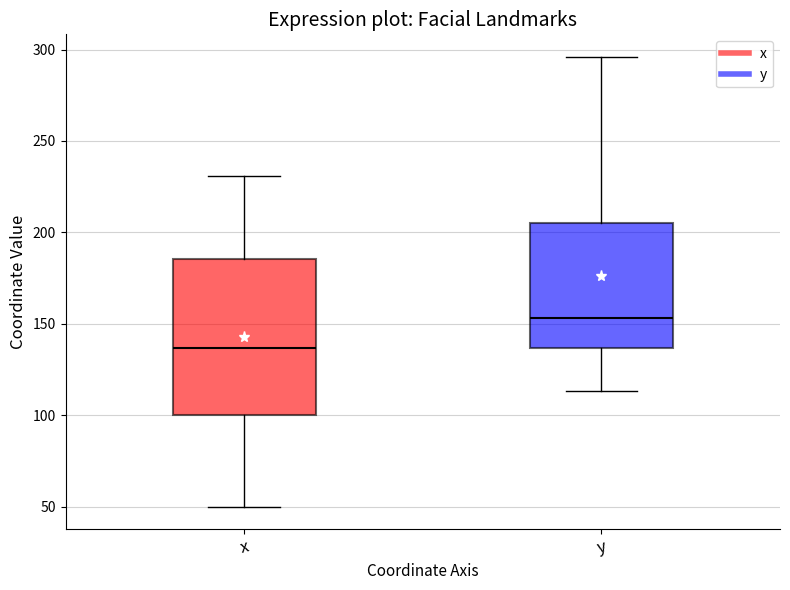

Which box is the tallest, from its lower edge to its upper edge?

x